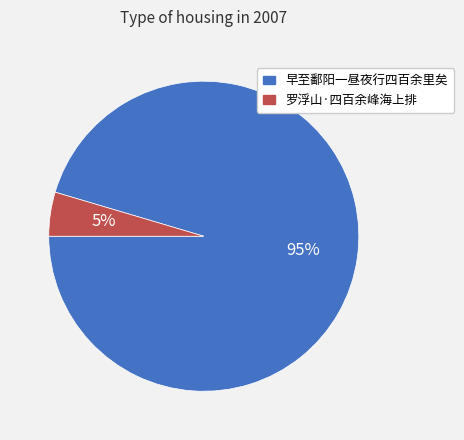

Between 罗浮山·四百余峰海上排 and 早至鄱阳一昼夜行四百余里矣, which is larger?

早至鄱阳一昼夜行四百余里矣